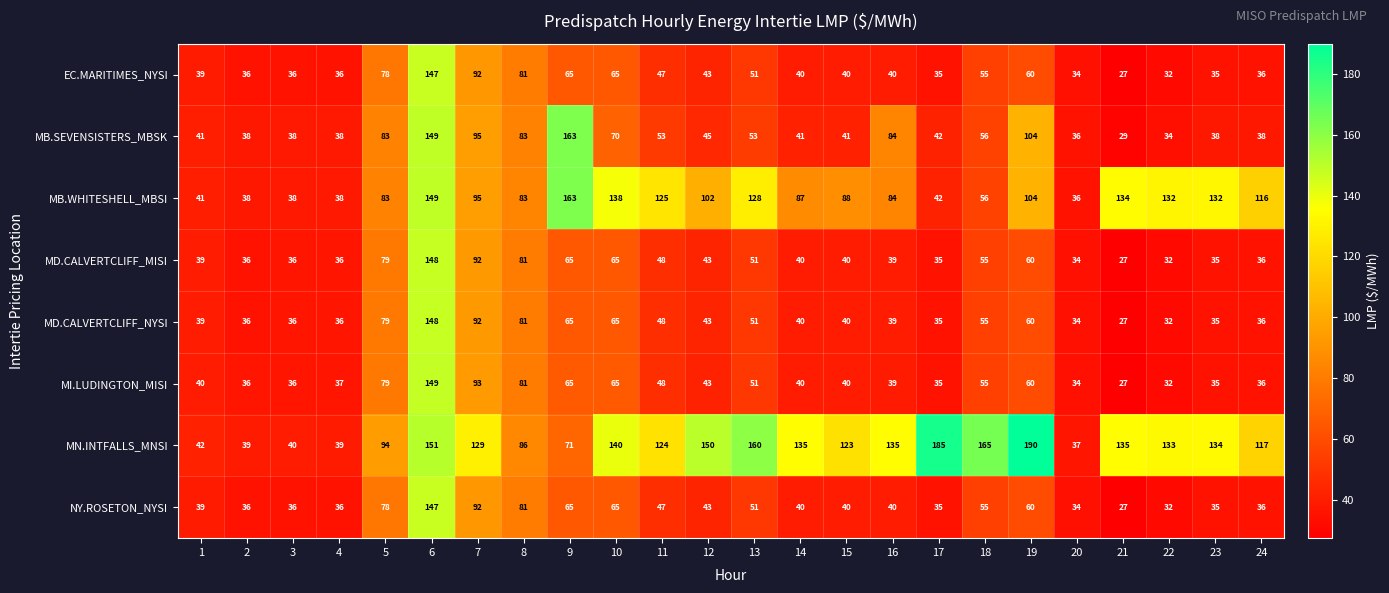

What is the difference between the maximum and minimum values in the MI.LUDINGTON_MISI series?

122